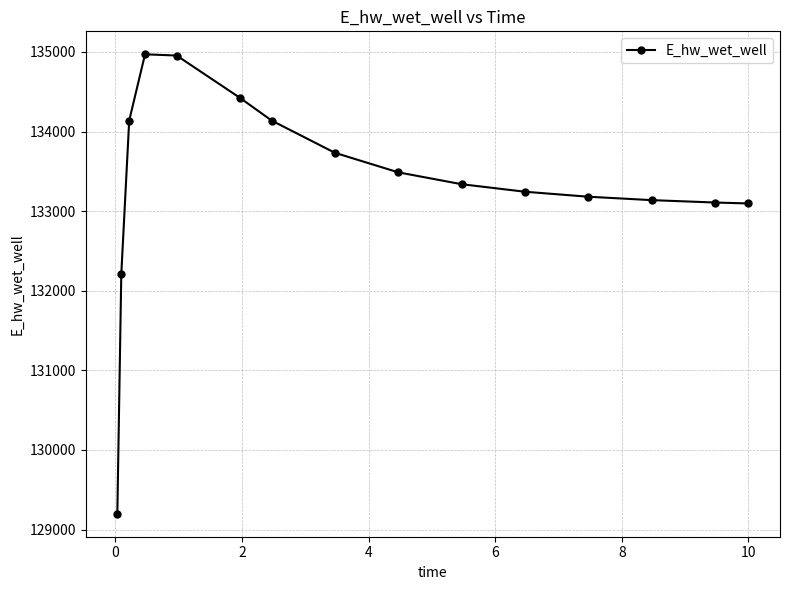

What is the sum of all values?

2000365.2